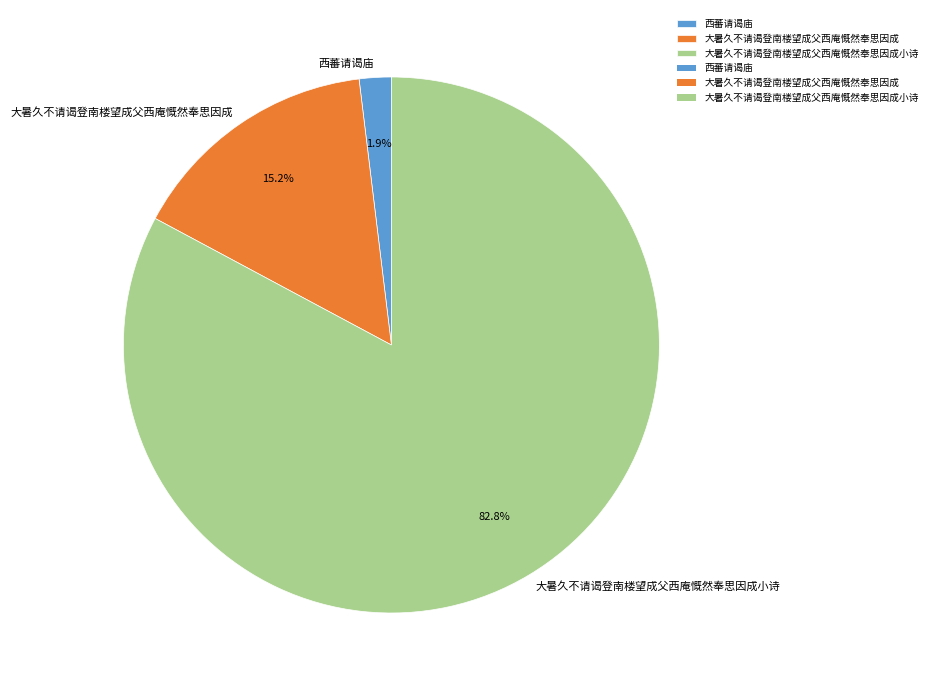

Rank the categories by value from lowest to highest.

西蕃请谒庙, 大暑久不请谒登南楼望成父西庵慨然奉思因成, 大暑久不请谒登南楼望成父西庵慨然奉思因成小诗